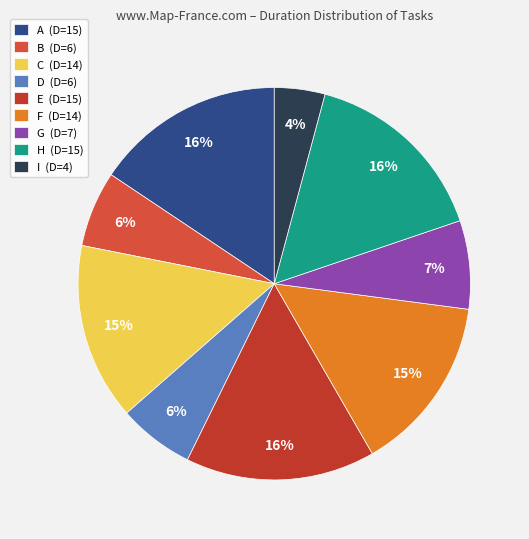

To the nearest percent, what is the average slice percentage?

11%